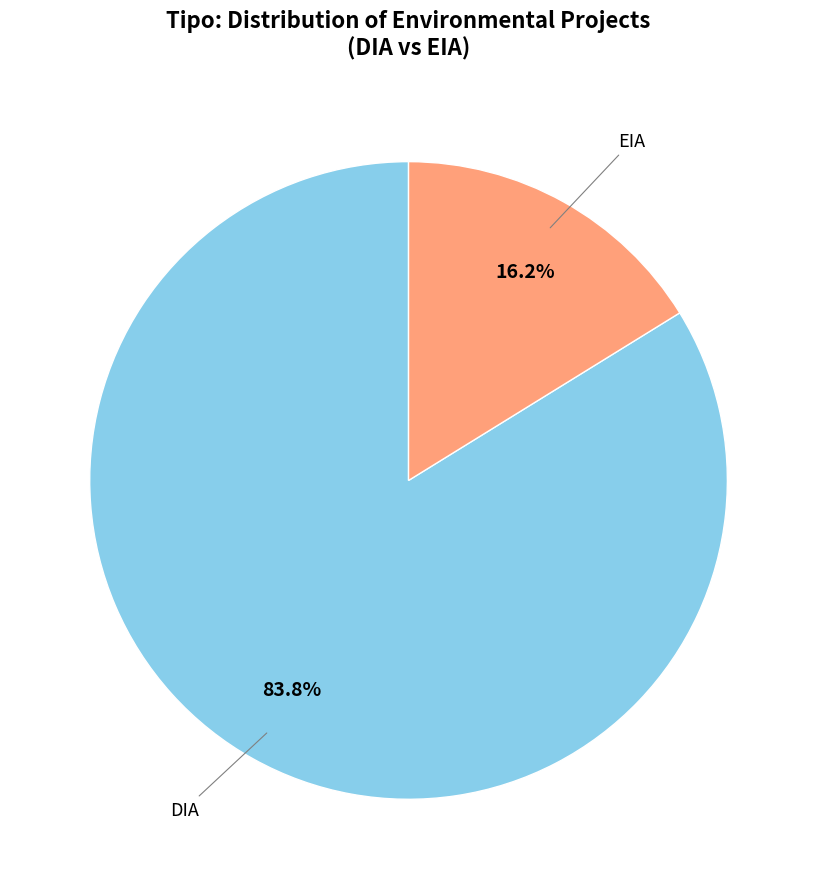

Is there a majority slice in this chart?

Yes